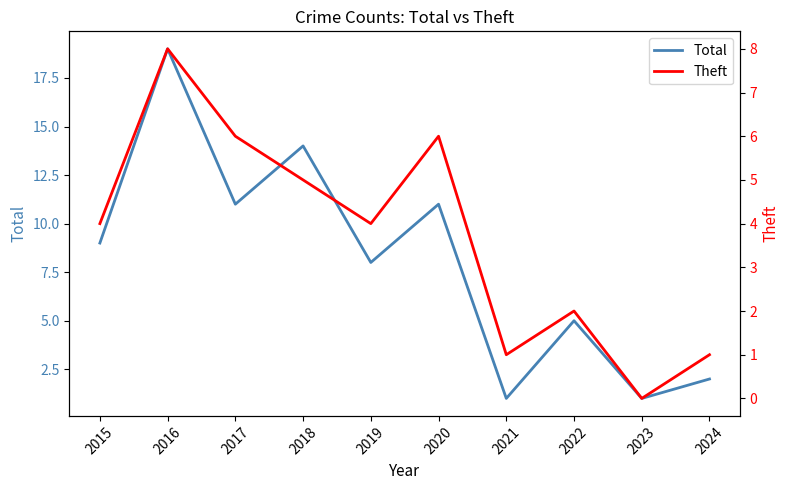

True or false: Theft has more than 2 interior local peaks.

True